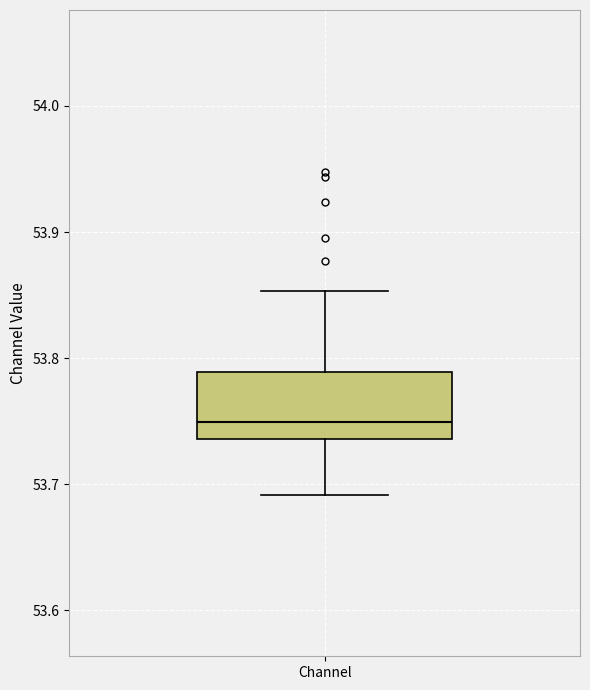

Read this box plot against the y-axis: the position of the median line, the range covered by the box, and the ends of both whiskers. The values are not printed on the chart, so give them approximately, as read against the axis.

median 53.75, box 53.74 to 53.79, whiskers 53.69 to 53.85